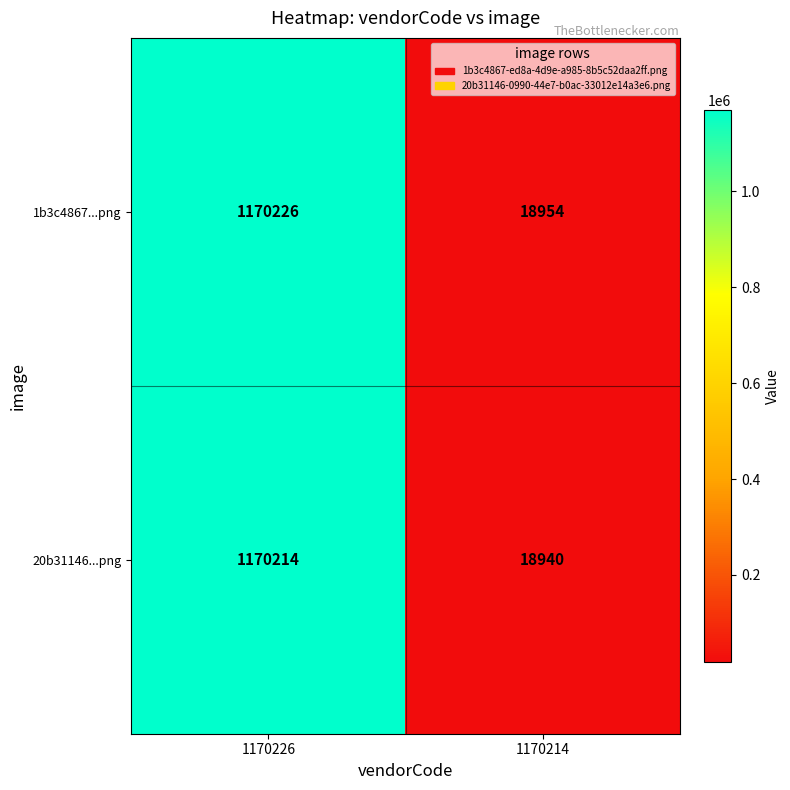

What value does the 20b31146...png series have at 1170226, to the nearest 50?

1170200